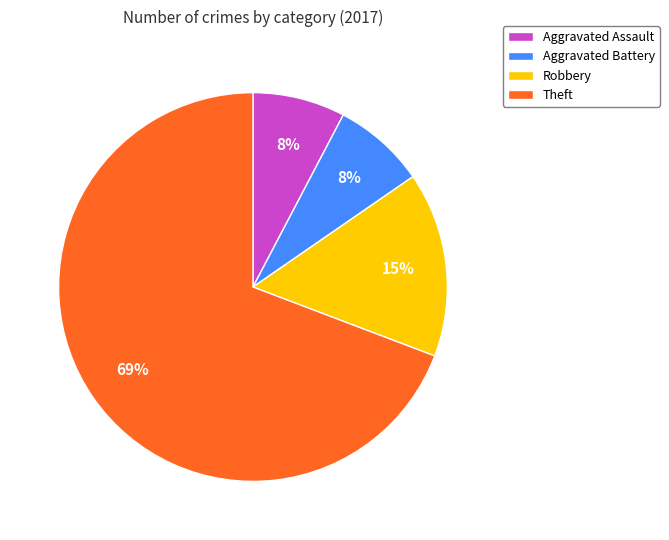

Do Aggravated Assault and Theft together represent more than half of the pie?

Yes